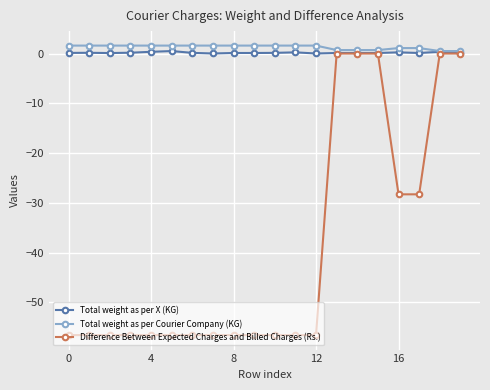

Which series has the largest range (max minus min)?

Difference Between Expected Charges and Billed Charges (Rs.)